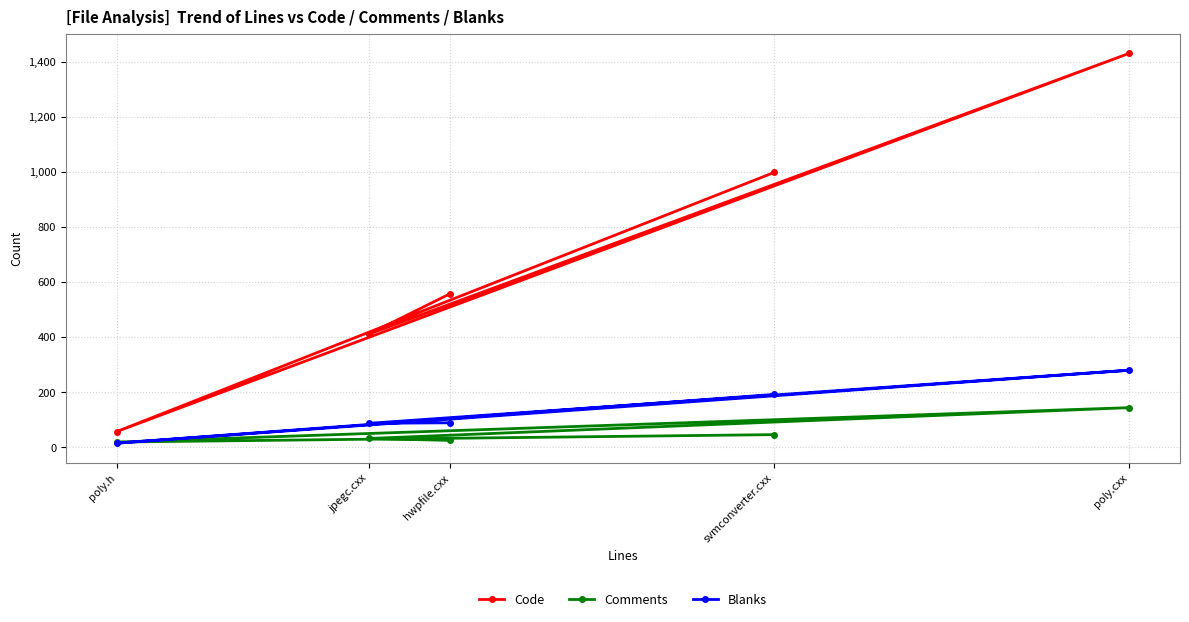

True or false: Comments and Code intersect in this chart.

False